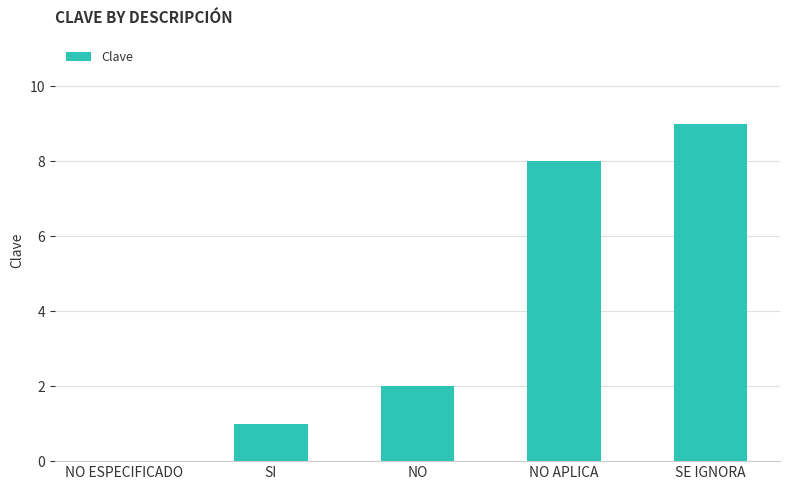

How many positive values are there?

4